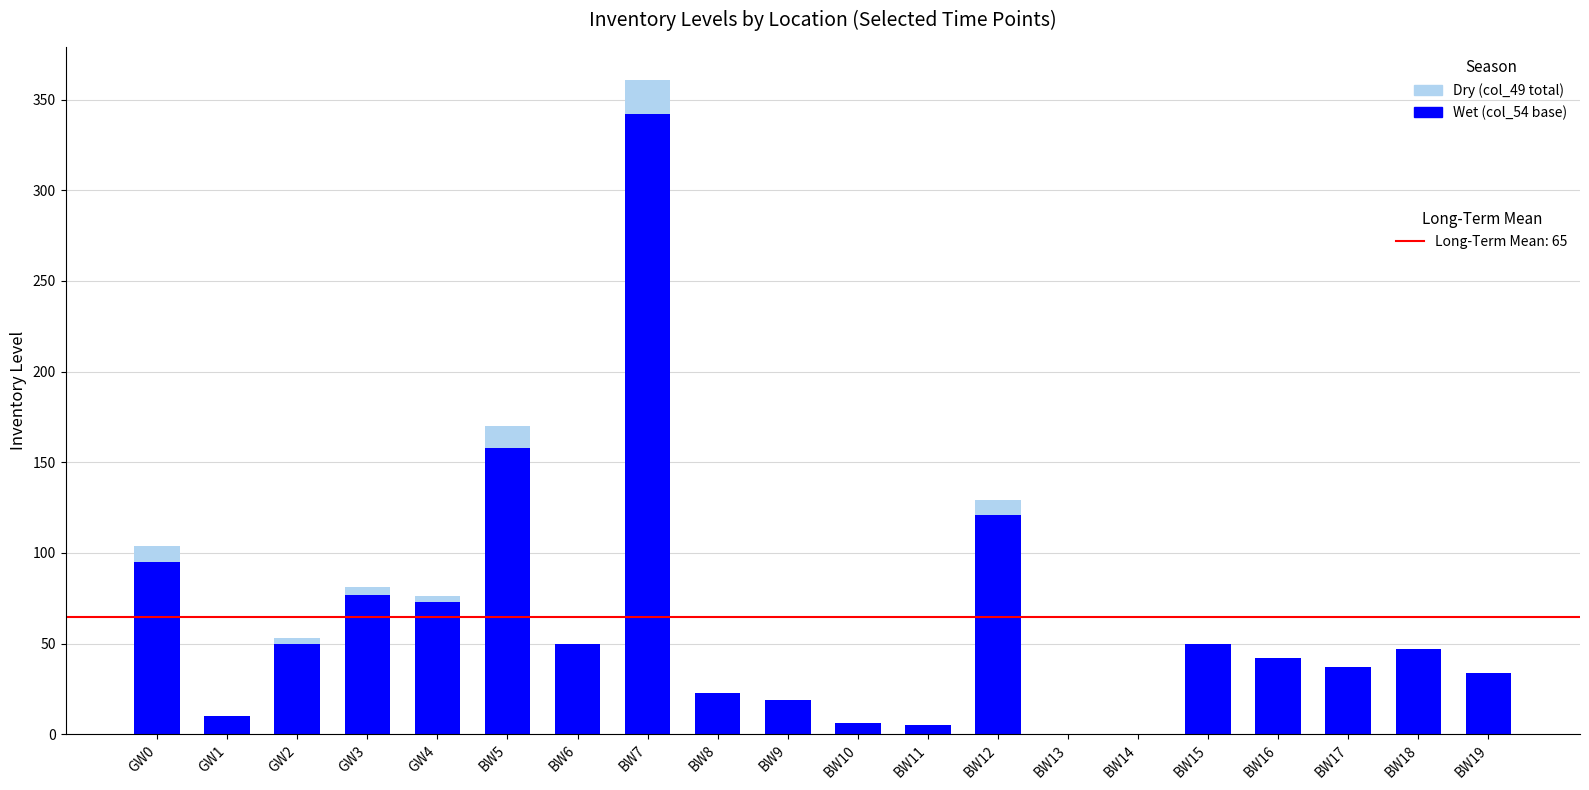

What is the difference between the second highest and second lowest values in the Dry (low inventory) series?

170